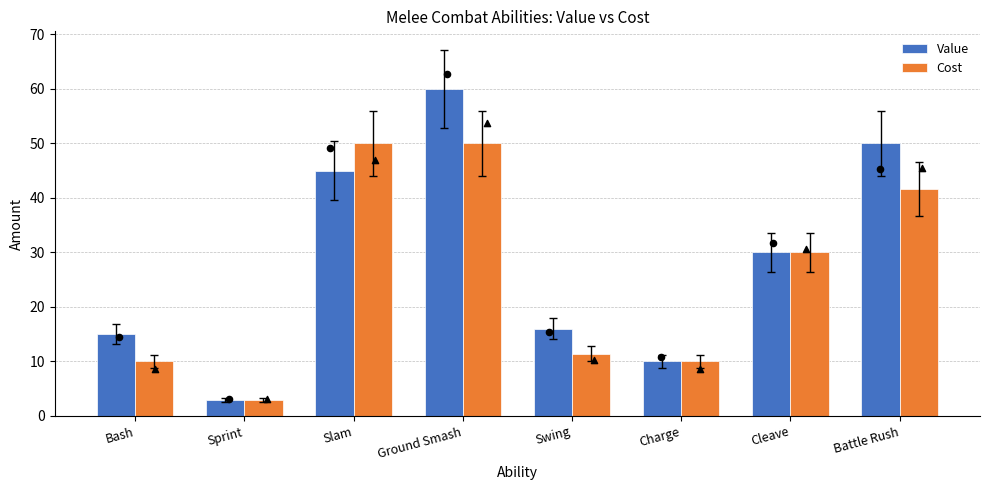

What are all the series names shown in the legend?

Value, Cost